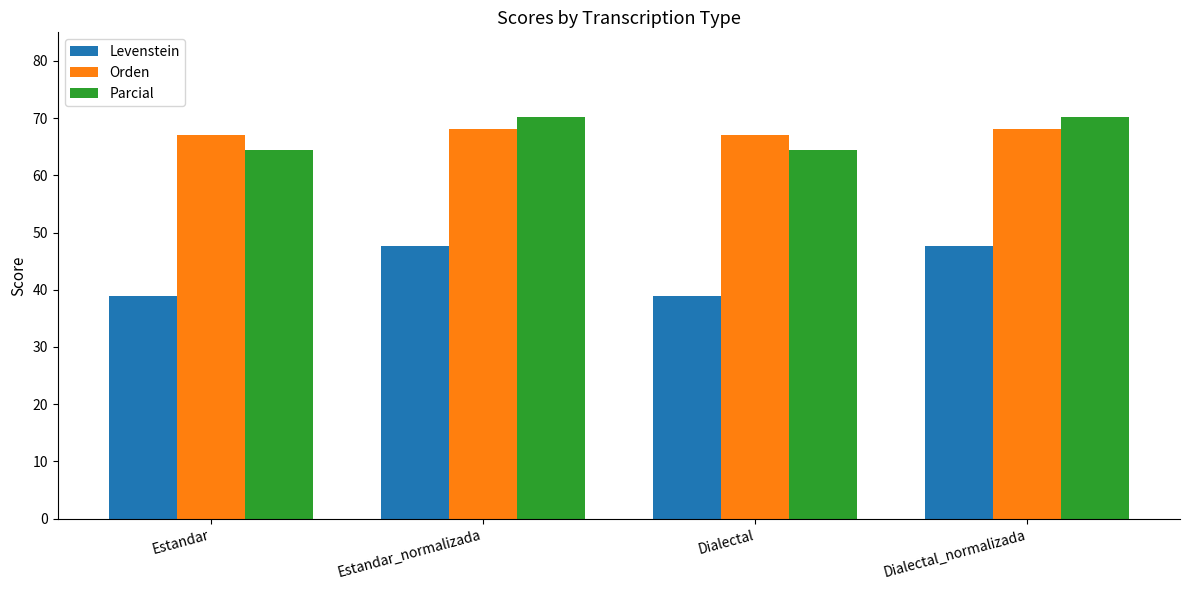

Reading left to right, extract all data points from this chart.

Levenstein: Estandar=38.9	Estandar_normalizada=47.7	Dialectal=38.9	Dialectal_normalizada=47.7
Orden: Estandar=67.0	Estandar_normalizada=68.0	Dialectal=67.0	Dialectal_normalizada=68.0
Parcial: Estandar=64.5	Estandar_normalizada=70.2	Dialectal=64.5	Dialectal_normalizada=70.2